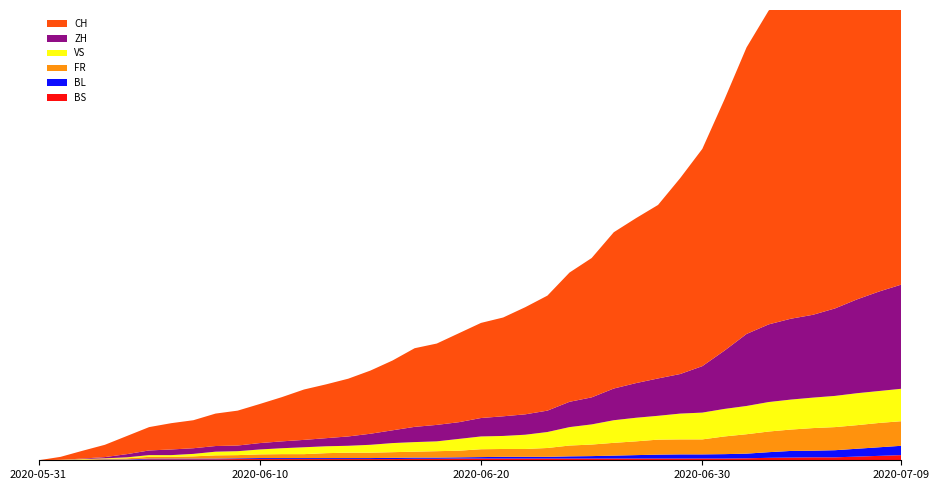

Reading left to right, what are all the values shown in this chart?

CH: 0	12	32	50	74	95	107	114	132	142	159	180	205	219	235	257	284	320	331	362	387	402	436	468	526	567	636	671	706	797	884	1022	1166	1277	1319	1371	1457	1549	1652	1745
ZH: 0	0	2	5	13	19	23	23	23	23	26	28	30	33	38	45	52	62	67	68	75	80	83	87	103	110	129	141	152	161	189	237	293	316	329	337	356	382	405	424
VS: 0	1	2	2	4	7	7	10	15	16	20	24	28	28	28	32	37	39	40	48	52	53	58	65	75	82	92	96	97	105	109	112	115	120	122	124	127	130	130	132
FR: 0	0	2	3	5	7	7	9	13	13	15	16	16	20	22	22	23	24	26	27	32	32	32	36	44	47	52	56	61	61	61	72	79	84	87	92	94	96	99	100
BL: 0	1	1	2	2	3	3	3	3	3	4	4	4	4	4	4	5	5	5	5	6	7	7	7	9	10	12	14	16	17	17	18	19	23	27	27	29	32	35	38
BS: 0	0	0	1	1	4	4	4	4	5	5	5	5	5	5	5	5	6	6	7	7	7	7	7	7	7	7	7	7	7	7	7	8	10	11	12	12	15	18	21